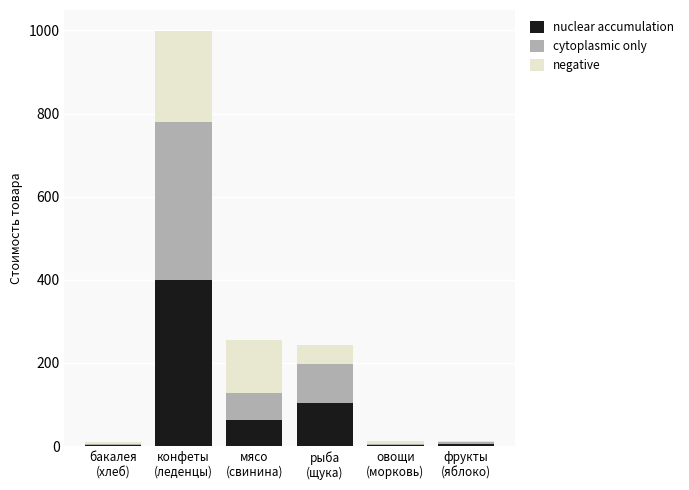

Which category has the highest value in the nuclear accumulation series?

конфеты
(леденцы)